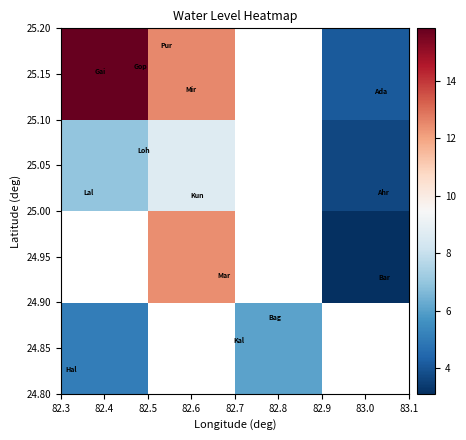

At 82.6, list the series in order from largest to smallest.

24.85, 25.15, 24.95, 25.05